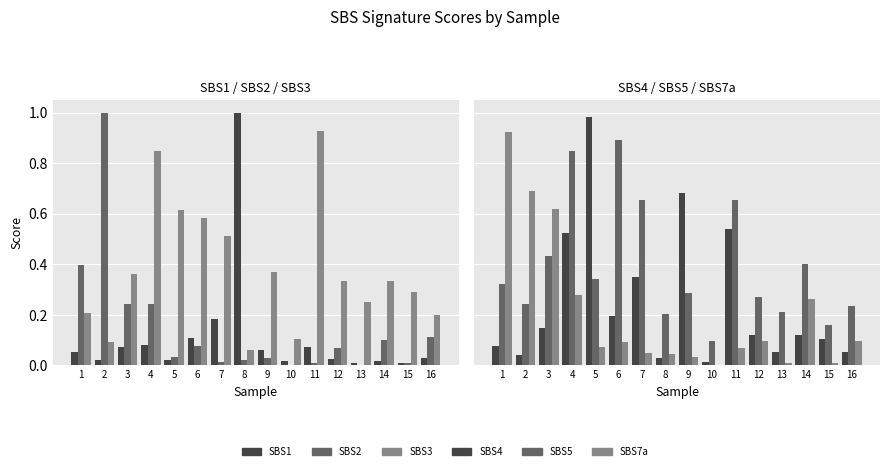

The SBS3 series shows 0.3 at 5. True or false?

False